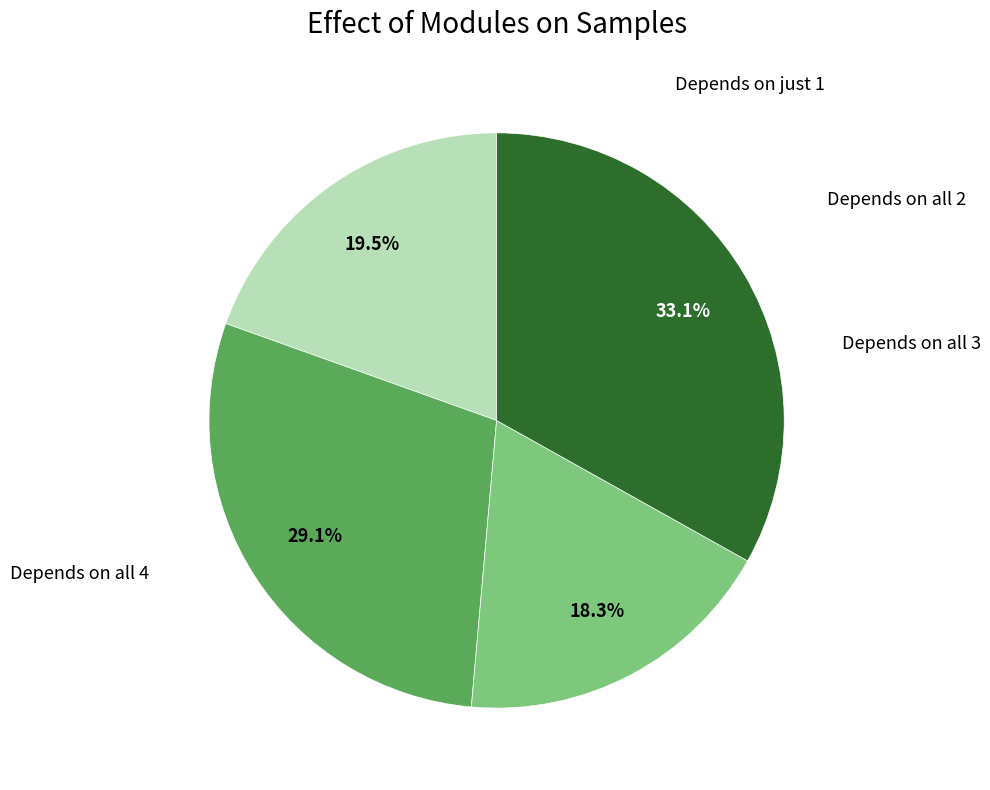

Is there any slice that represents more than half of the pie?

No